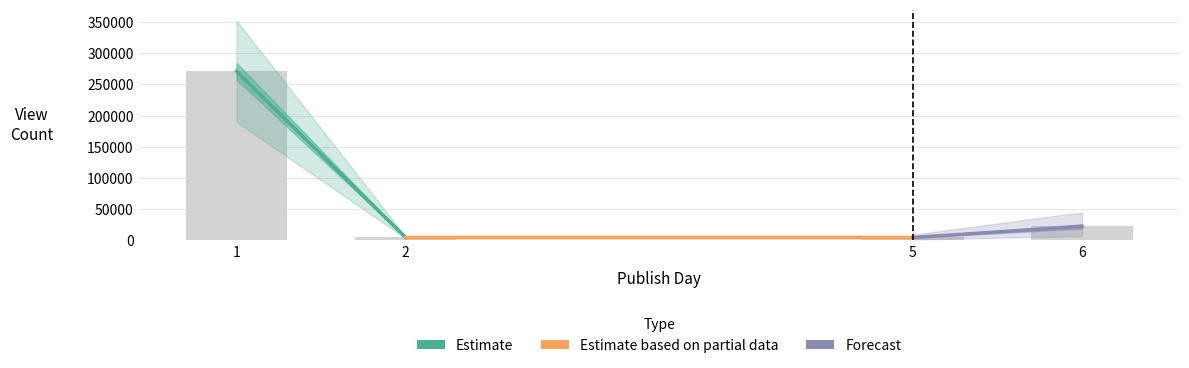

What is the value of the 1st bar from the left?

271077